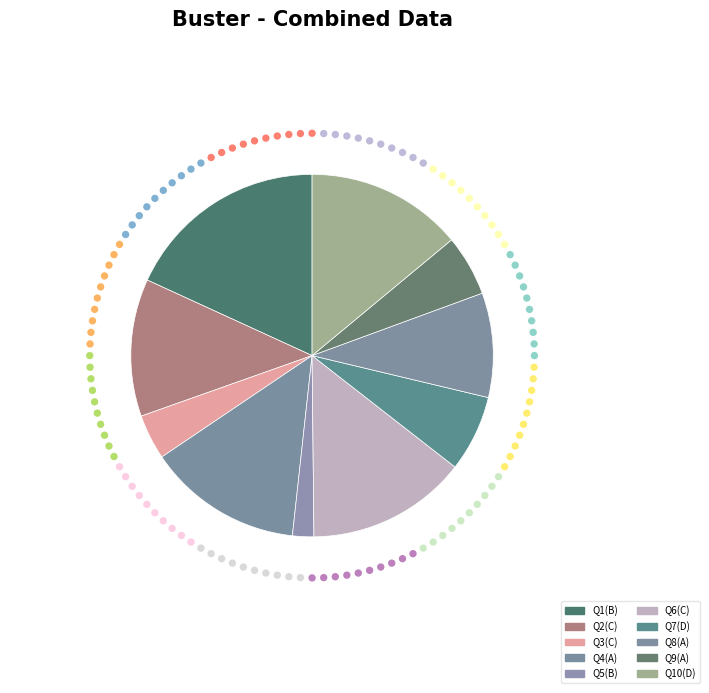

What is the smallest slice in the pie chart?

B